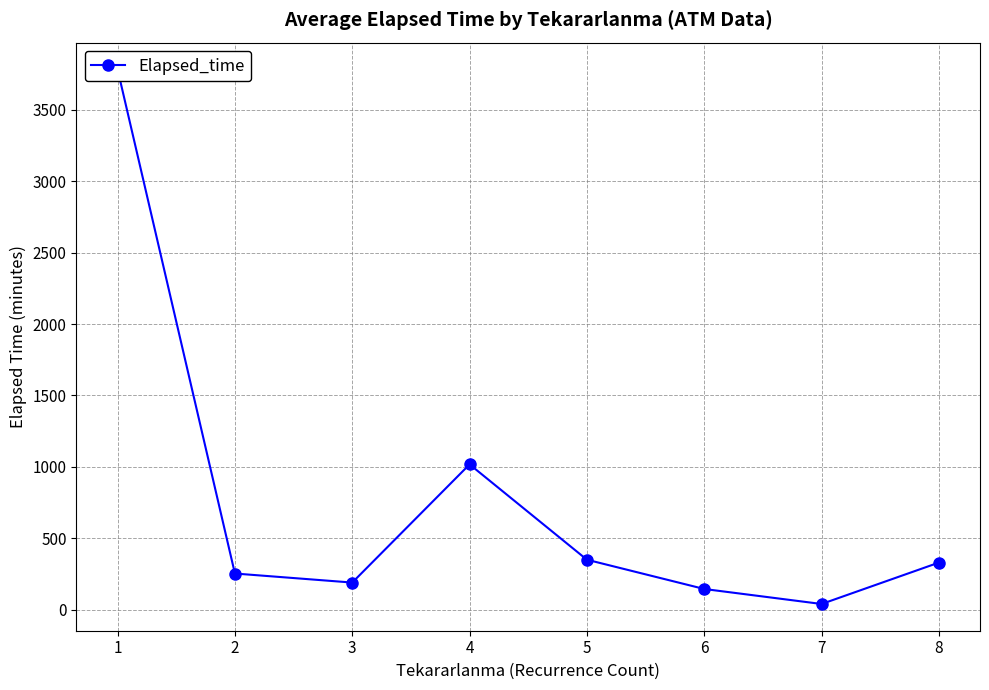

Does the chart display data point markers on the line(s)?

Yes